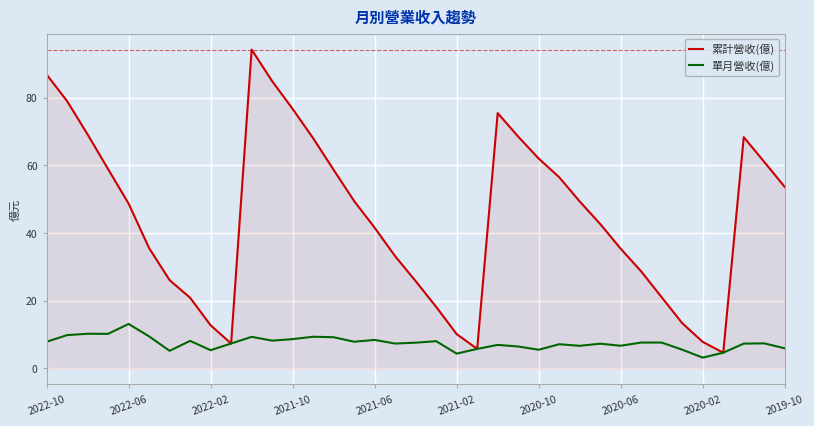

Which series has the largest range (max minus min)?

累計營收(億)